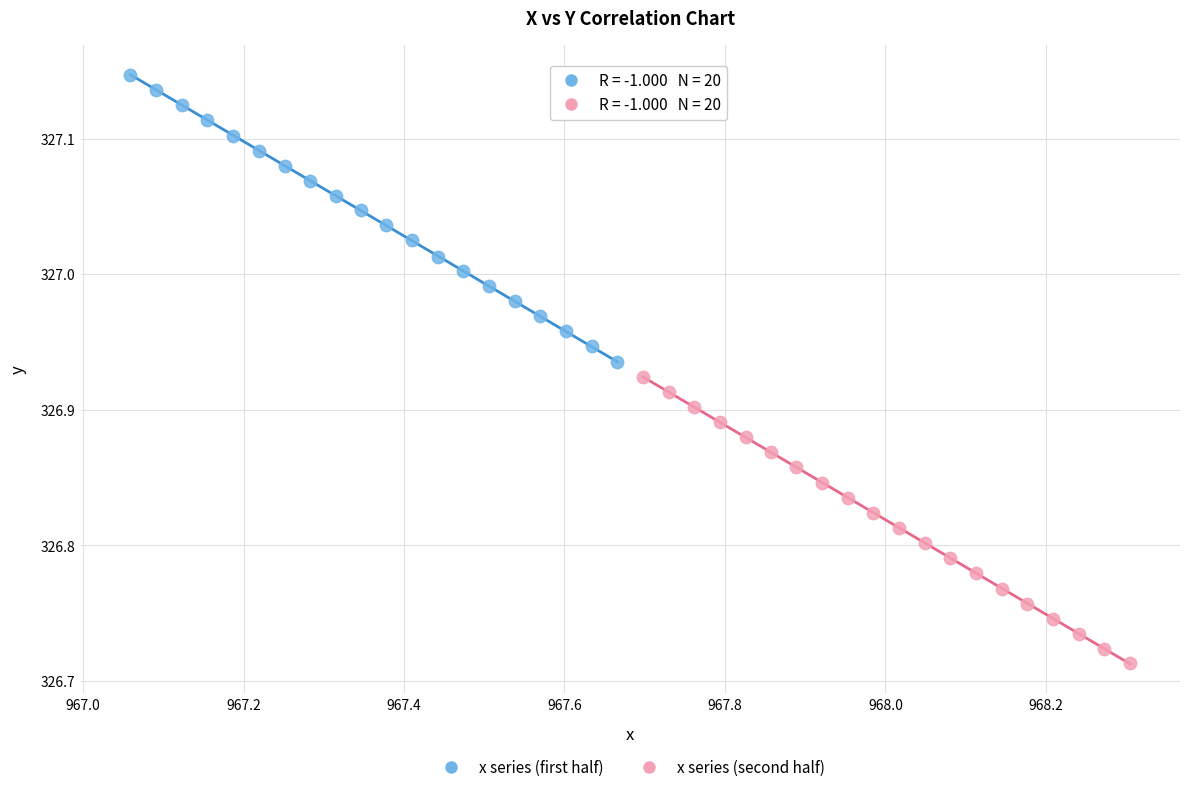

Which series reaches the minimum Y coordinate?

x series (second half)